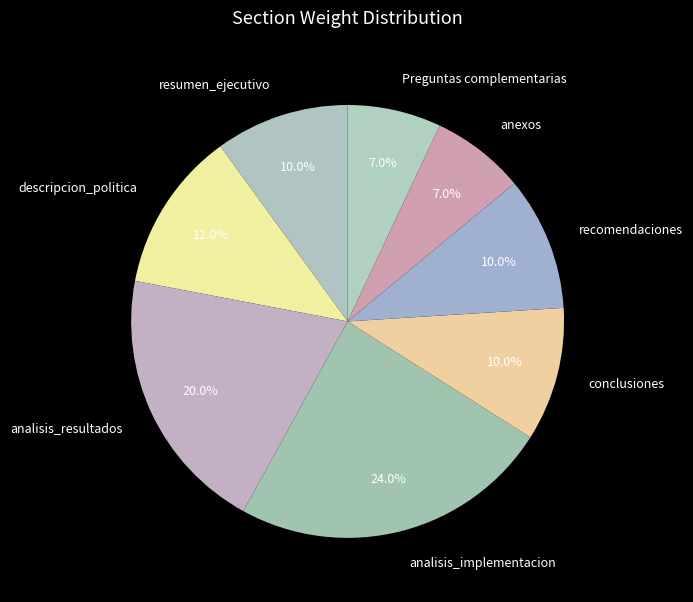

What percentage is the recomendaciones slice, to the nearest percent?

10%